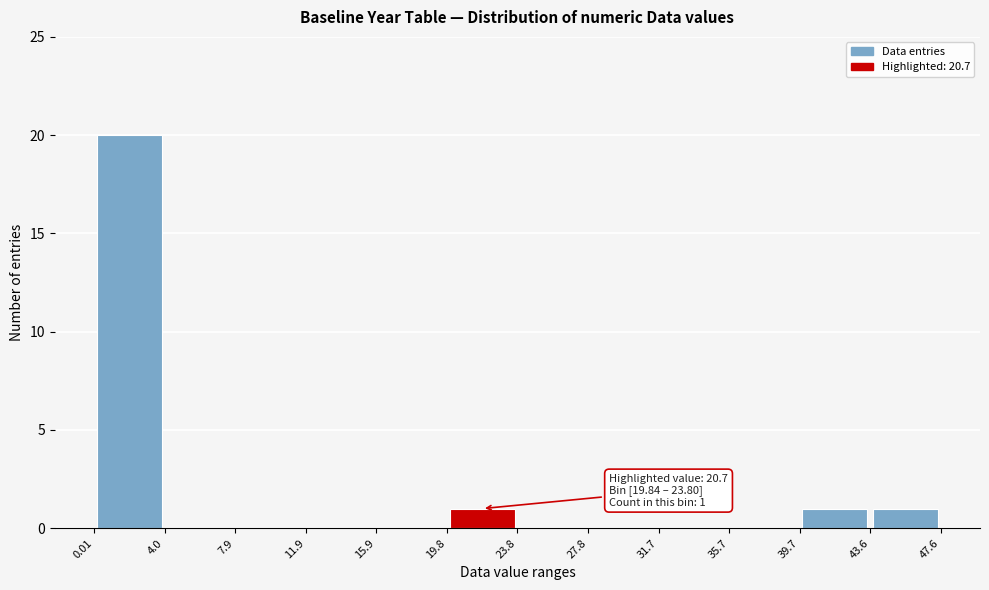

Which range on the x-axis has the tallest bar?

0.01 to 4.0